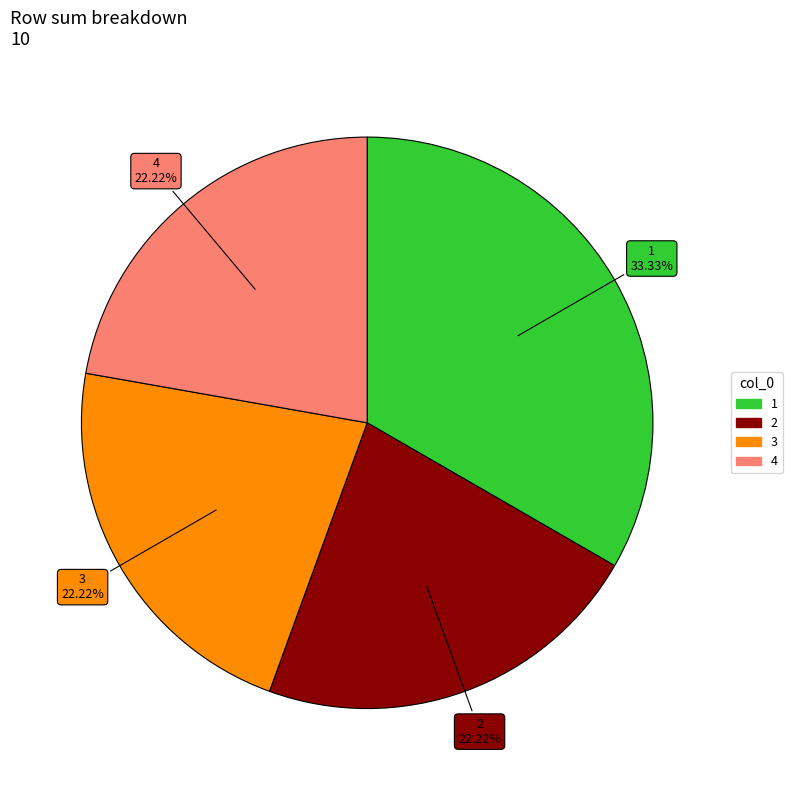

Is there a majority slice in this chart?

No